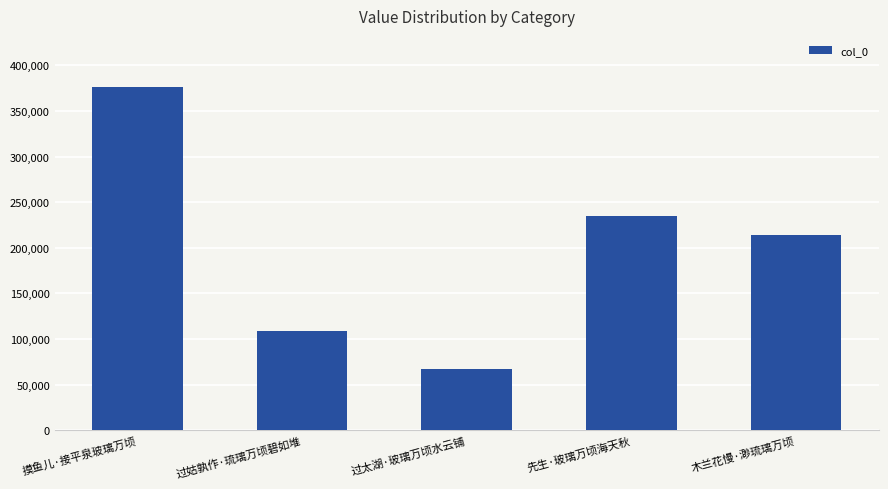

Reading left to right, extract all data points from this chart.

375974	108837	66732	235296	214518